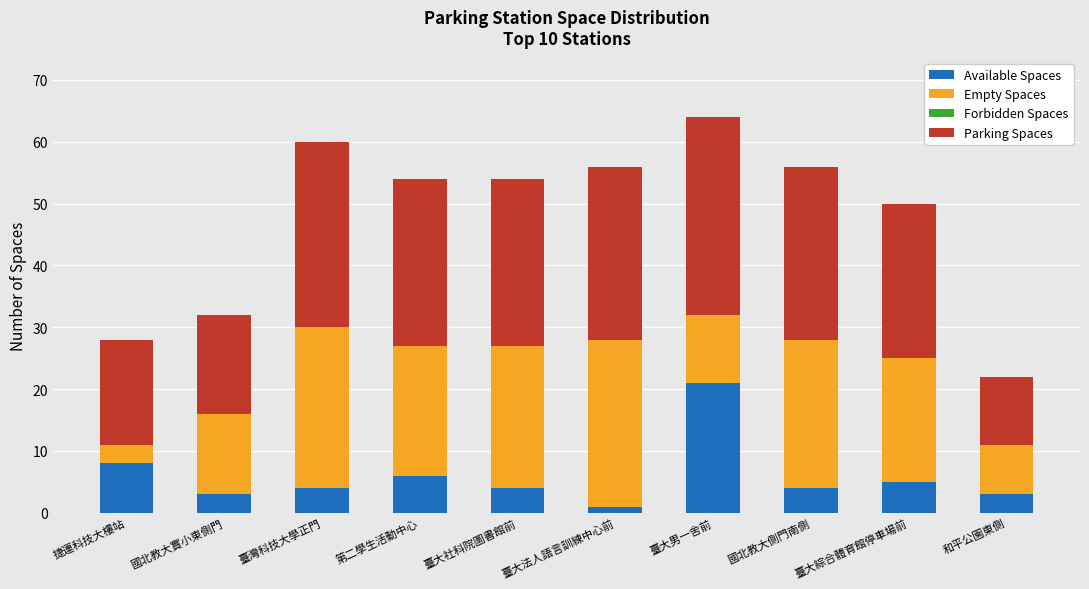

At which category is the sum across all series the highest?

臺大男一舍前